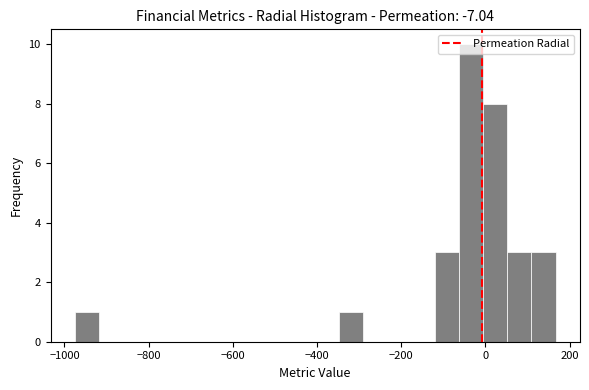

Around what value on the x-axis is the tallest bar? Give the approximate position of its centre, as read against the axis.

-40